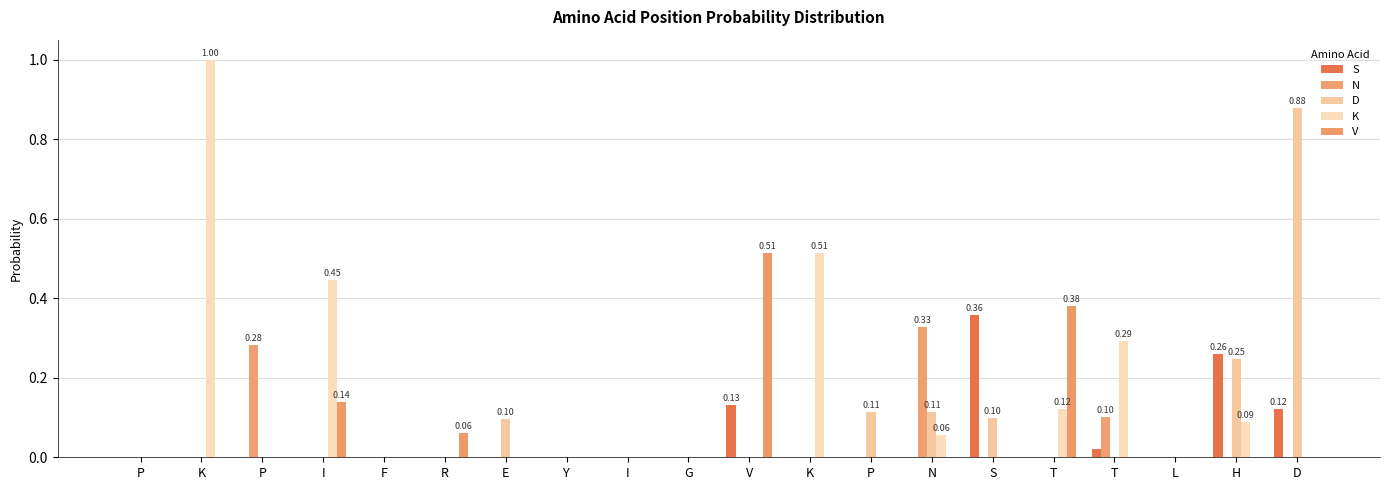

At how many categories does at least one series exceed 0?

14